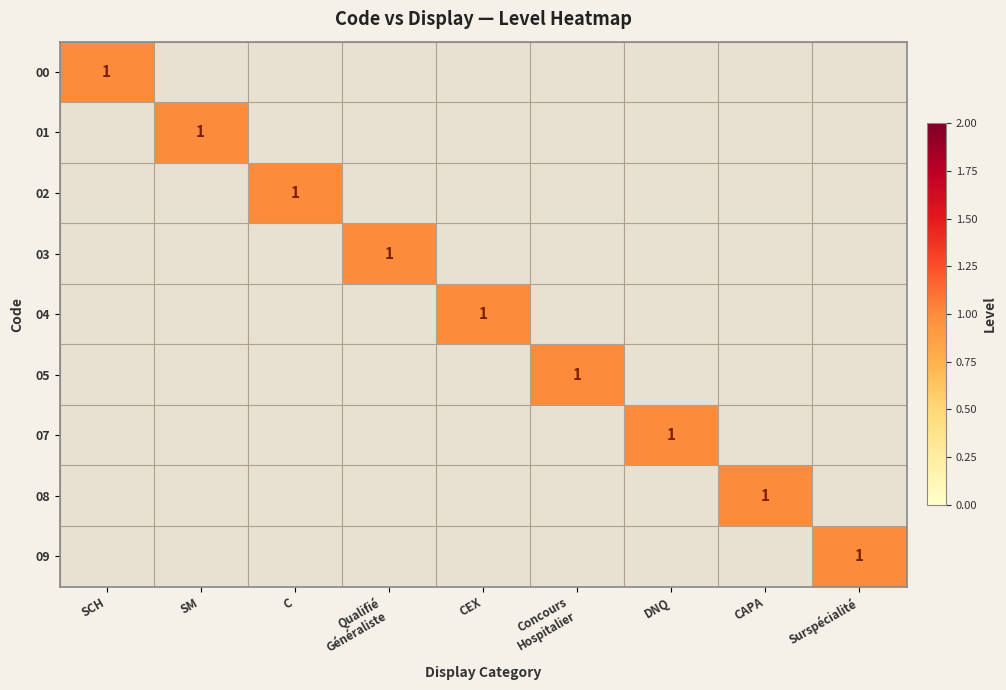

Rank the categories by 08 value from lowest to highest.

SCH, SM, C, Qualifié Généraliste, CEX, Concours Hospitalier, DNQ, Surspécialité, CAPA